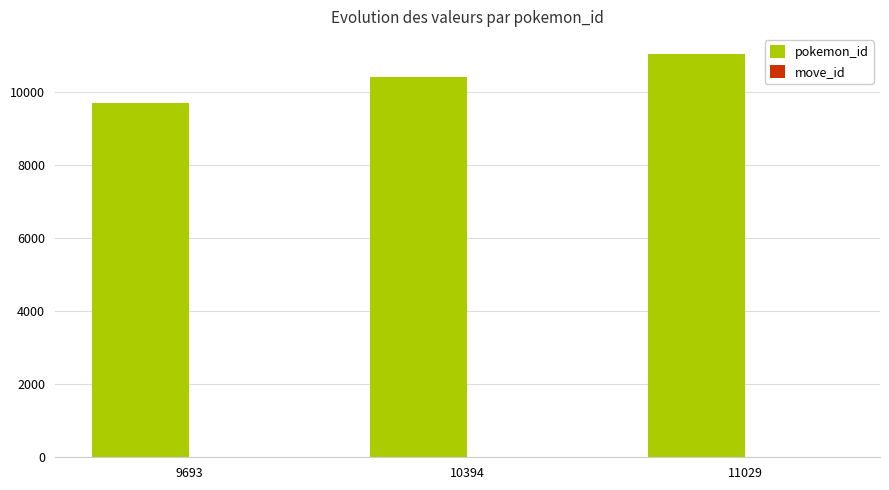

What is the sum of all pokemon_id values?

31116